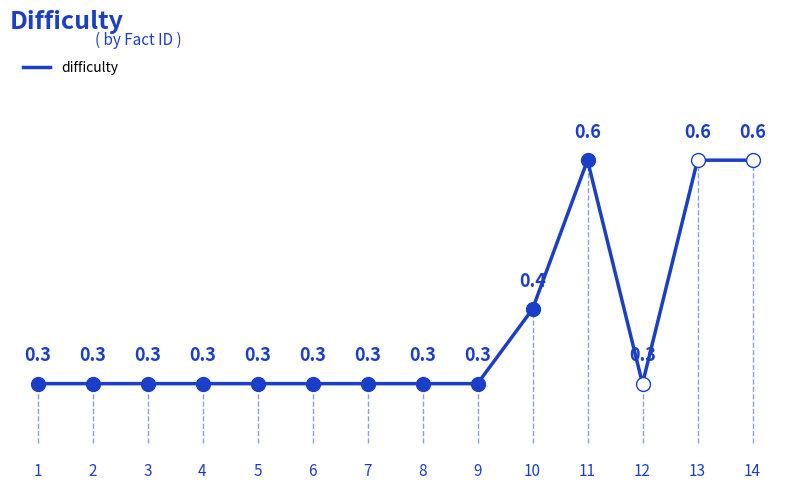

Between 14 and 12, which is larger?

14